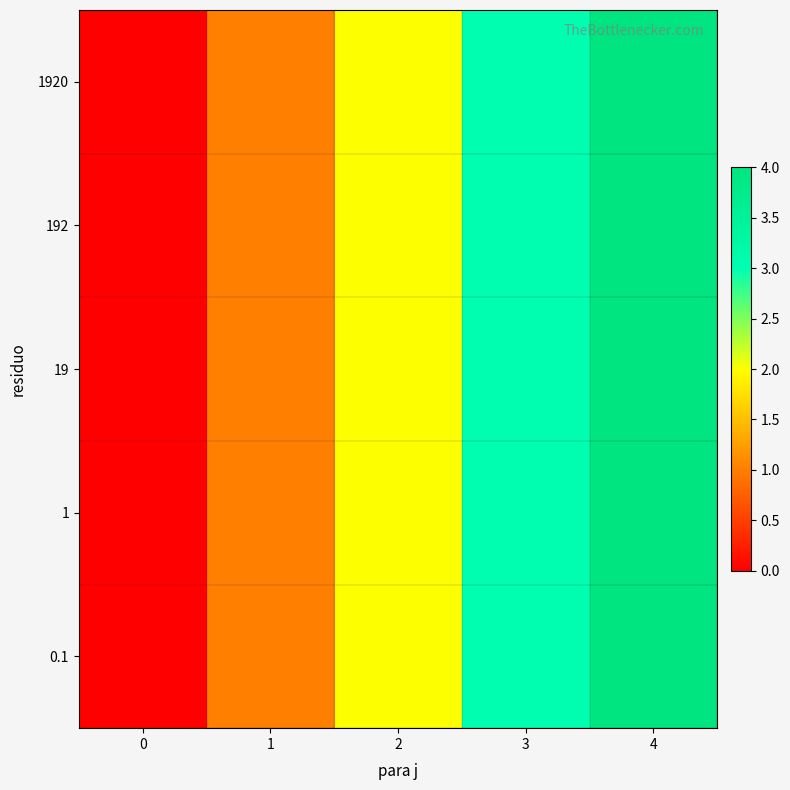

Reading left to right, transcribe all the data shown in this chart.

1920: 0=0	1=1	2=2	3=3	4=4
192: 0=0	1=1	2=2	3=3	4=4
19: 0=0	1=1	2=2	3=3	4=4
1: 0=0	1=1	2=2	3=3	4=4
0.1: 0=0	1=1	2=2	3=3	4=4